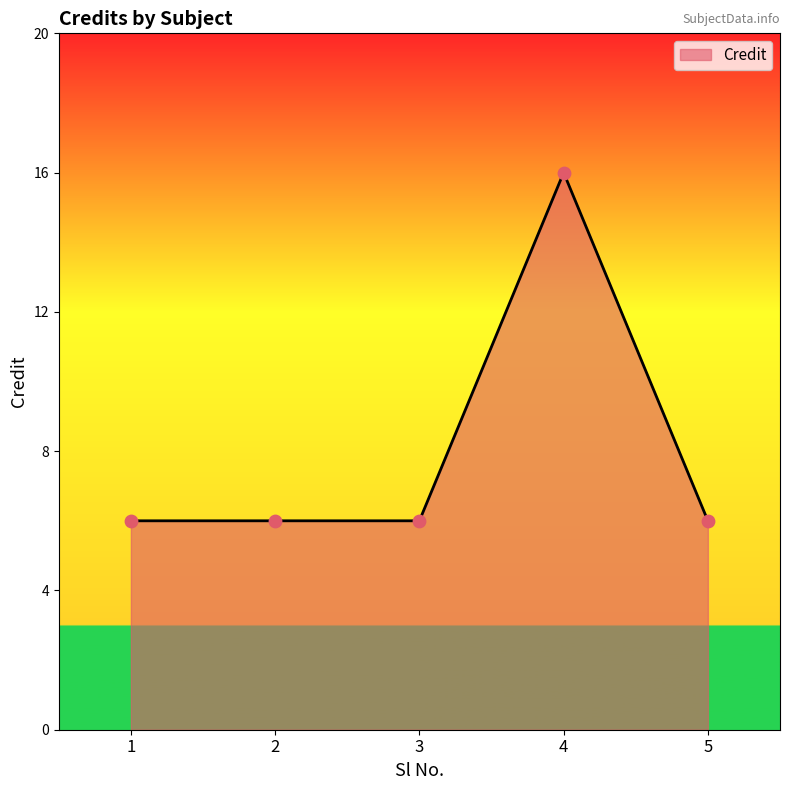

Approximately how many times larger is the value at 3 compared to 1?

1.0